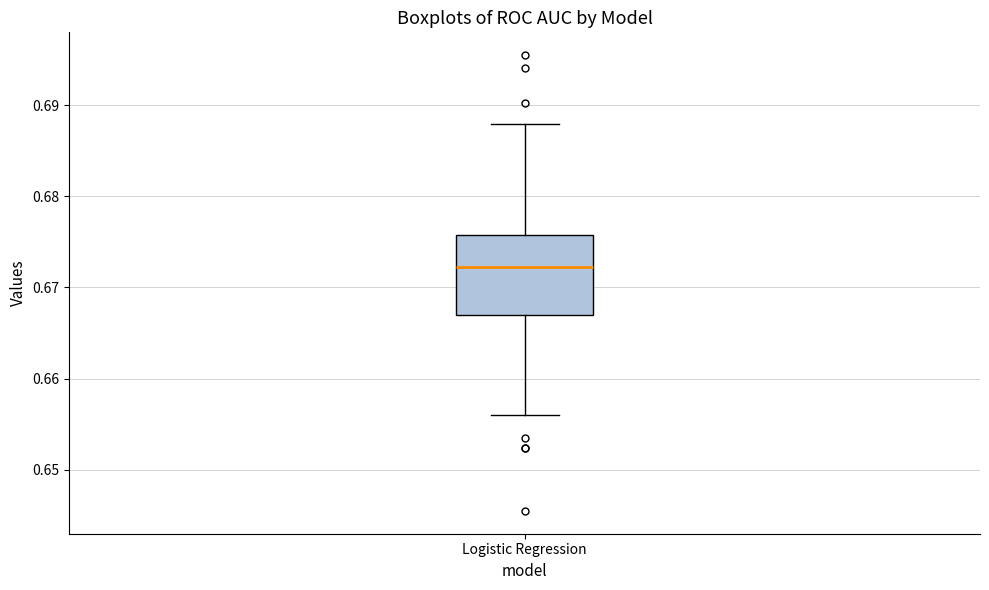

Transcribe this box plot: give where the median line is, the range the box spans, and where the two whiskers end, as read against the y-axis. The values are not printed on the chart, so give them approximately, as read against the axis.

median 0.672, box 0.667 to 0.676, whiskers 0.656 to 0.688